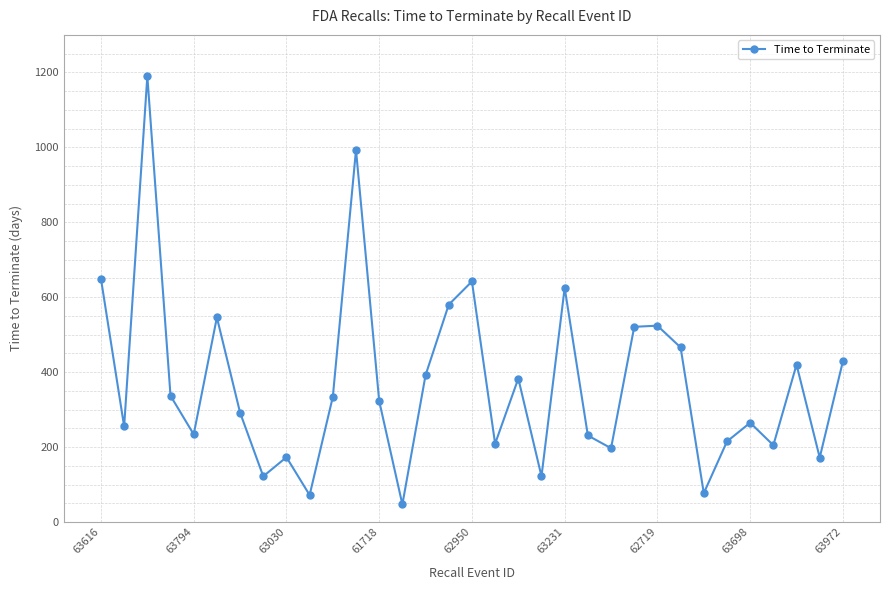

What is the smallest value displayed?

47